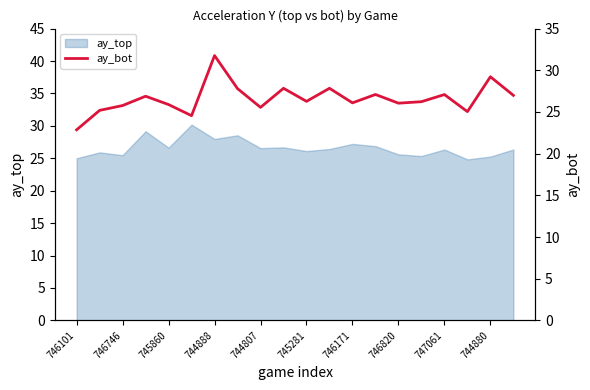

How many values exceed 26?

13